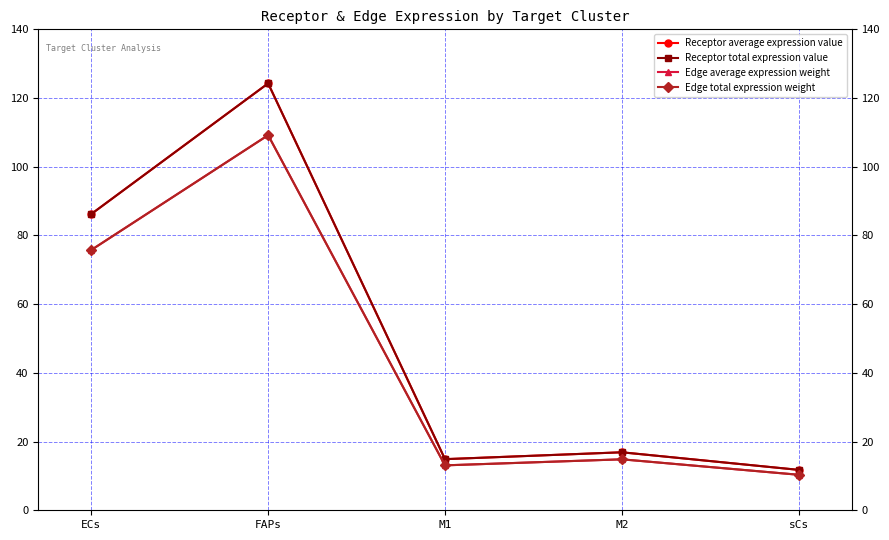

Is this an area chart (filled region under the line)?

No